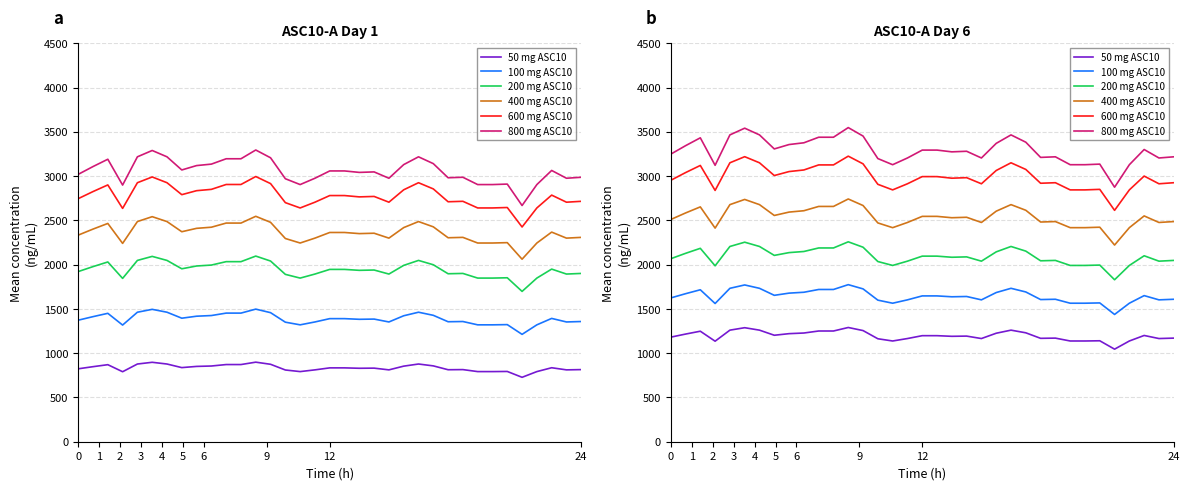

What are all the series names shown in the legend?

50 mg ASC10, 100 mg ASC10, 200 mg ASC10, 400 mg ASC10, 600 mg ASC10, 800 mg ASC10